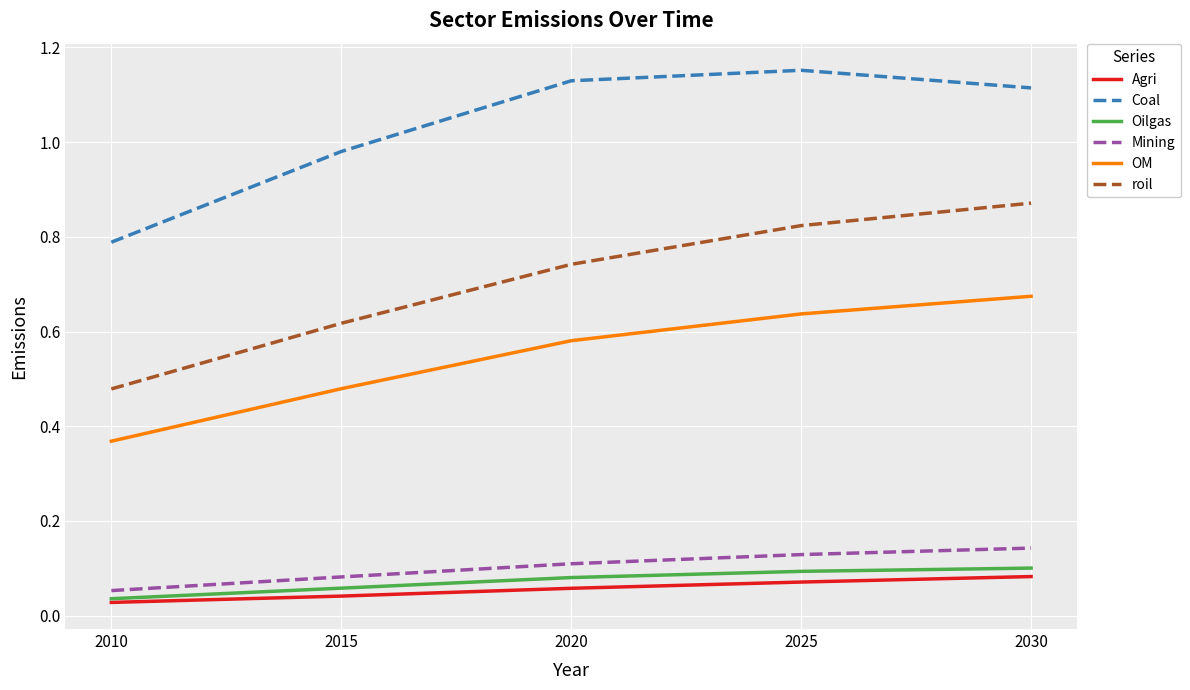

Where does the Coal series first go above 1?

2020